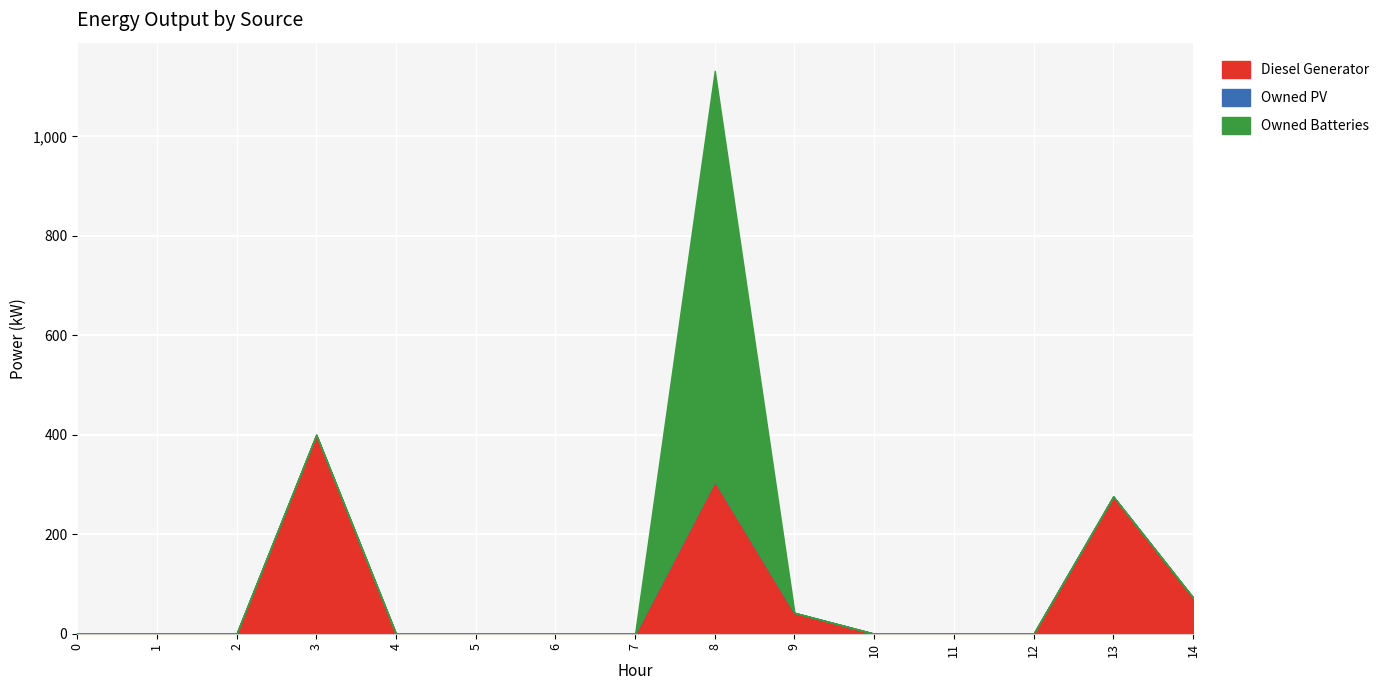

True or false: Diesel Generator and Owned PV cross at least once.

False